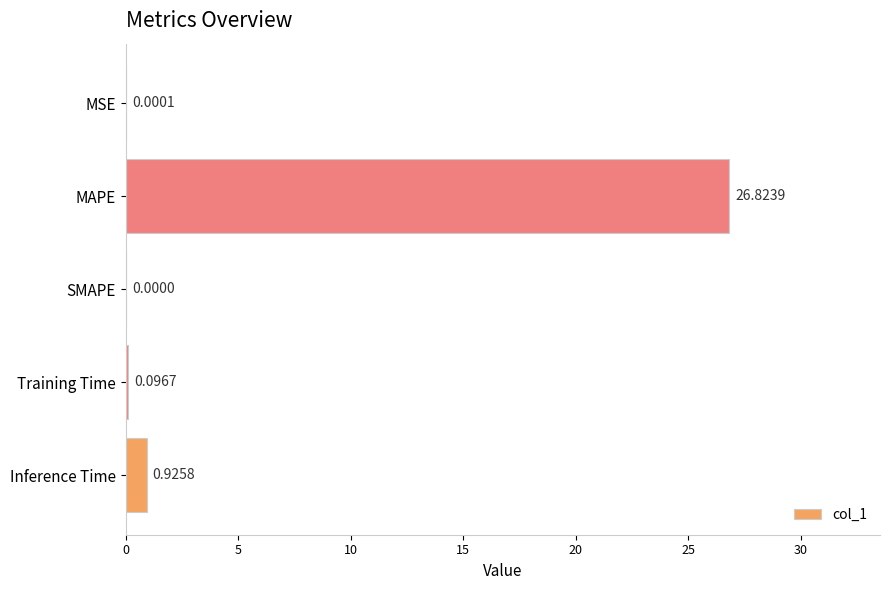

Which label corresponds to the largest value in the chart?

MAPE